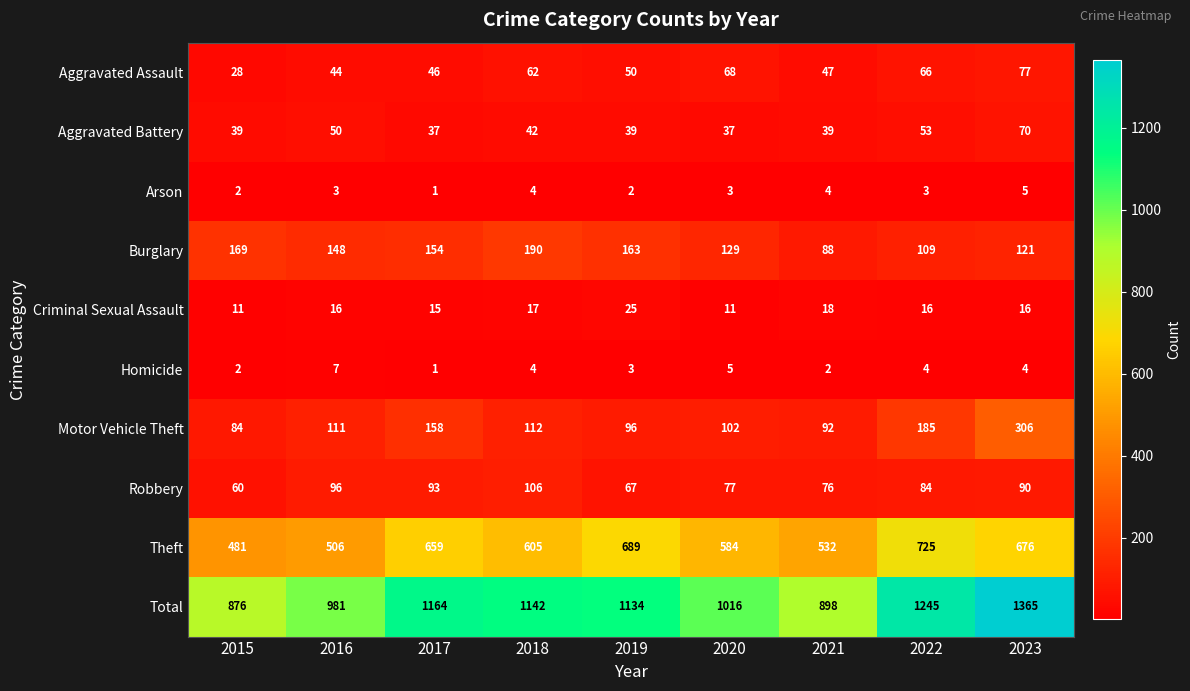

At how many categories does at least one series exceed 1092?

5